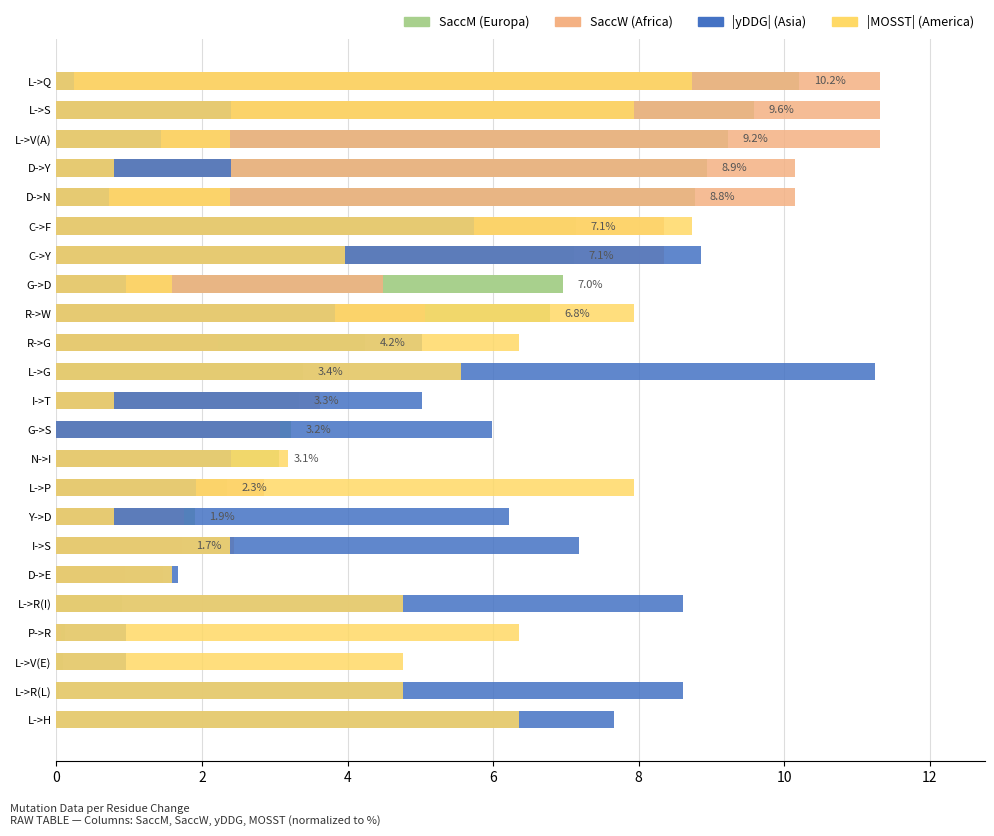

Which series has the largest total across all categories?

SaccM (Europa)